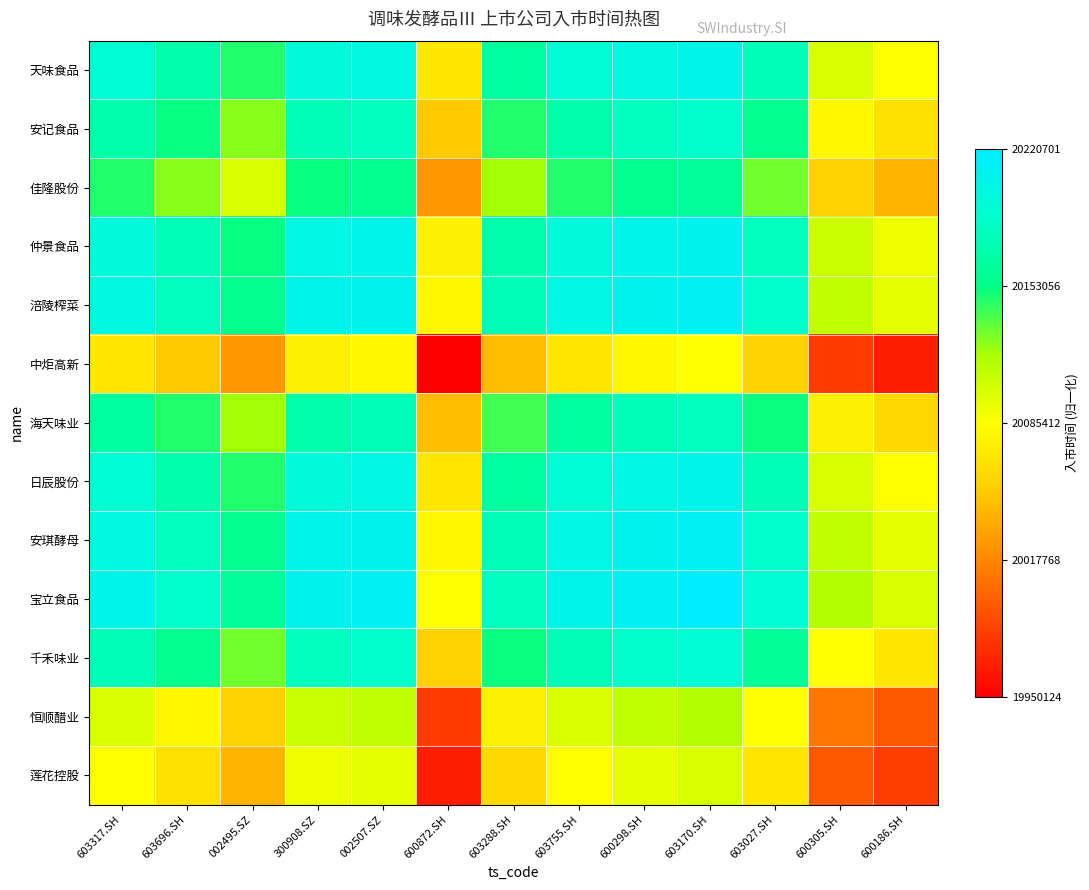

At how many categories does at least one series exceed 0?

13